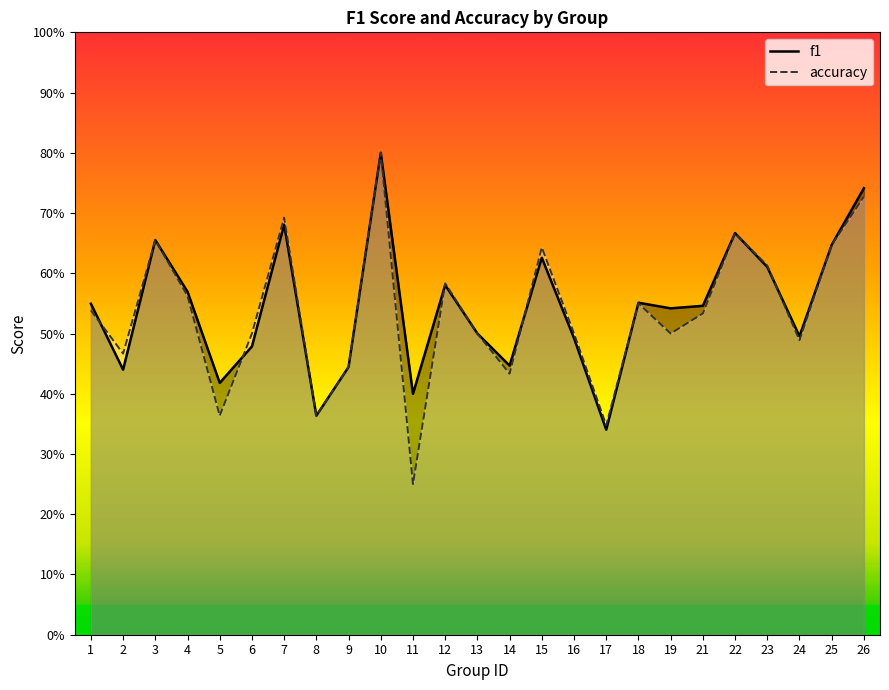

The accuracy series shows 0.6 at 4. True or false?

True